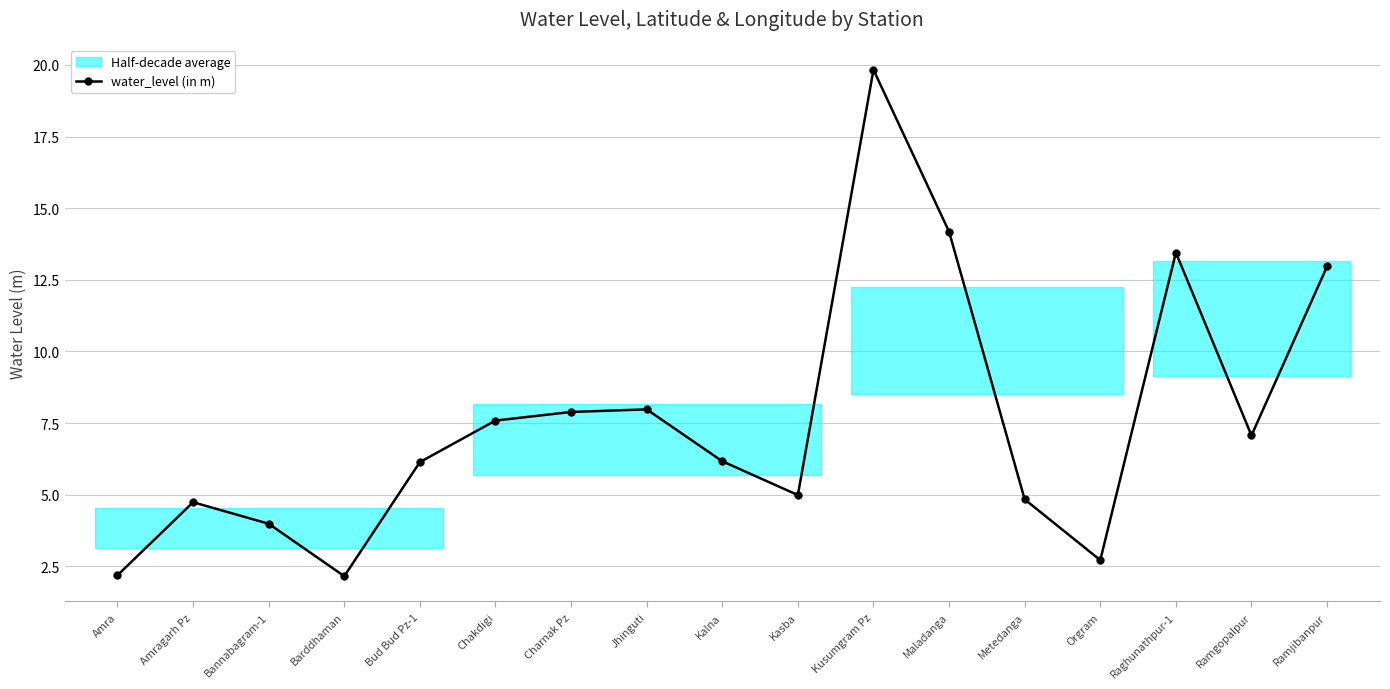

What is the difference between the values at Kusumgram Pz and Charnak Pz?

11.9